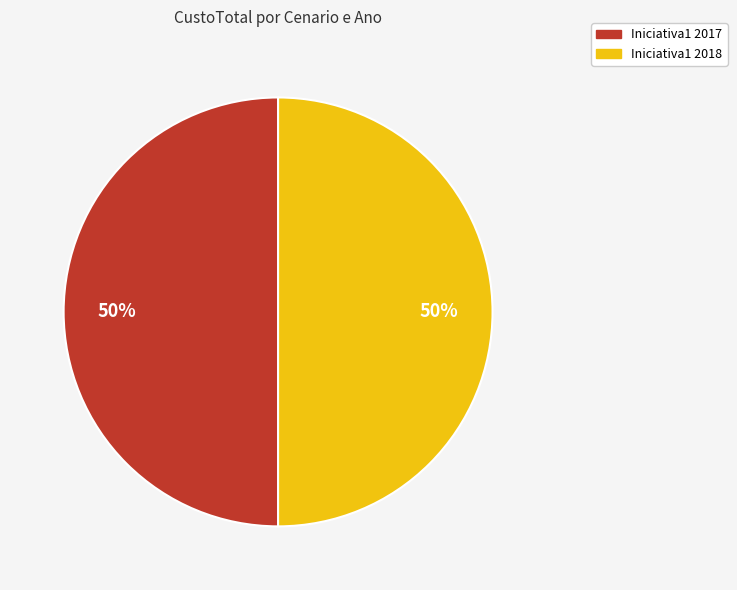

To the nearest percent, what is the average slice percentage?

50%